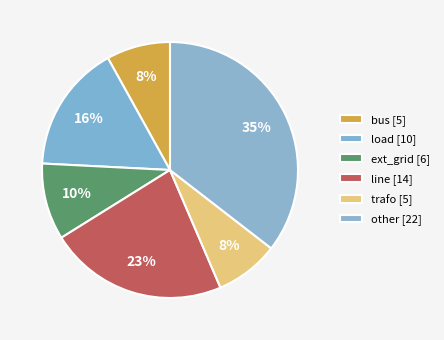

What is the total percentage of ext_grid and bus?

17.7%